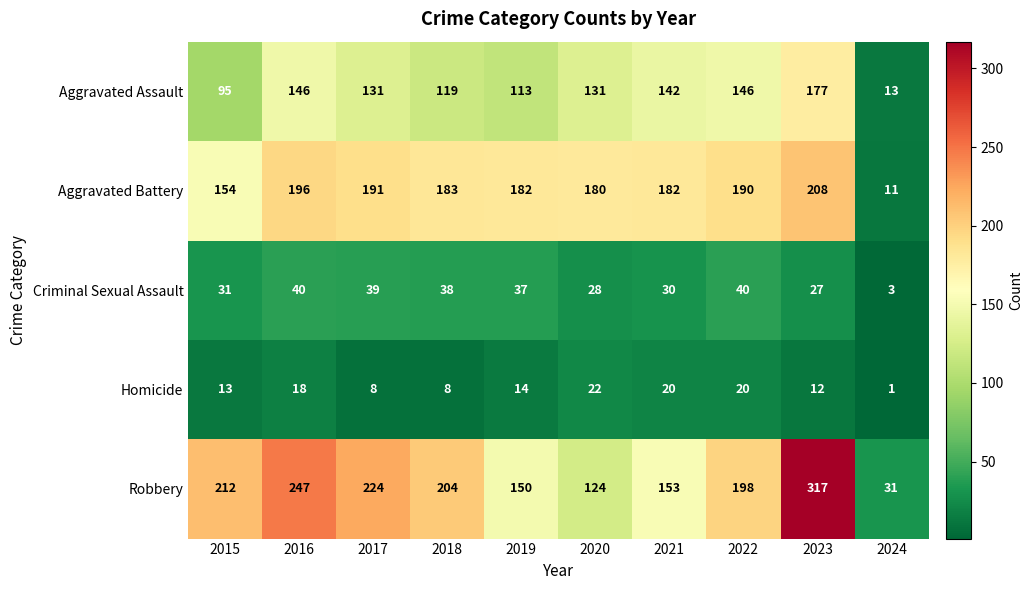

What is the sum of the Criminal Sexual Assault values at 2021 and 2022?

70